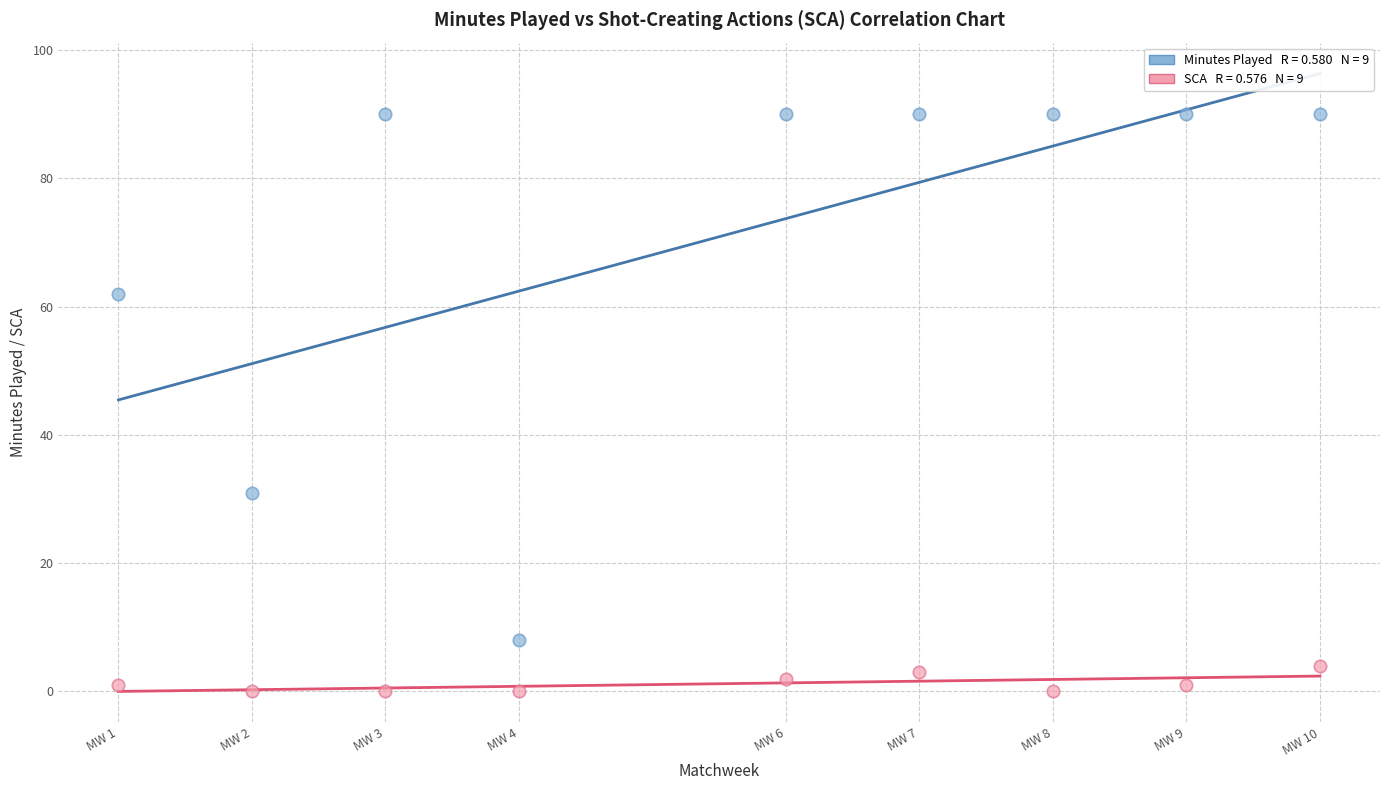

Across all data points, what is the range of X values (max minus min)?

9